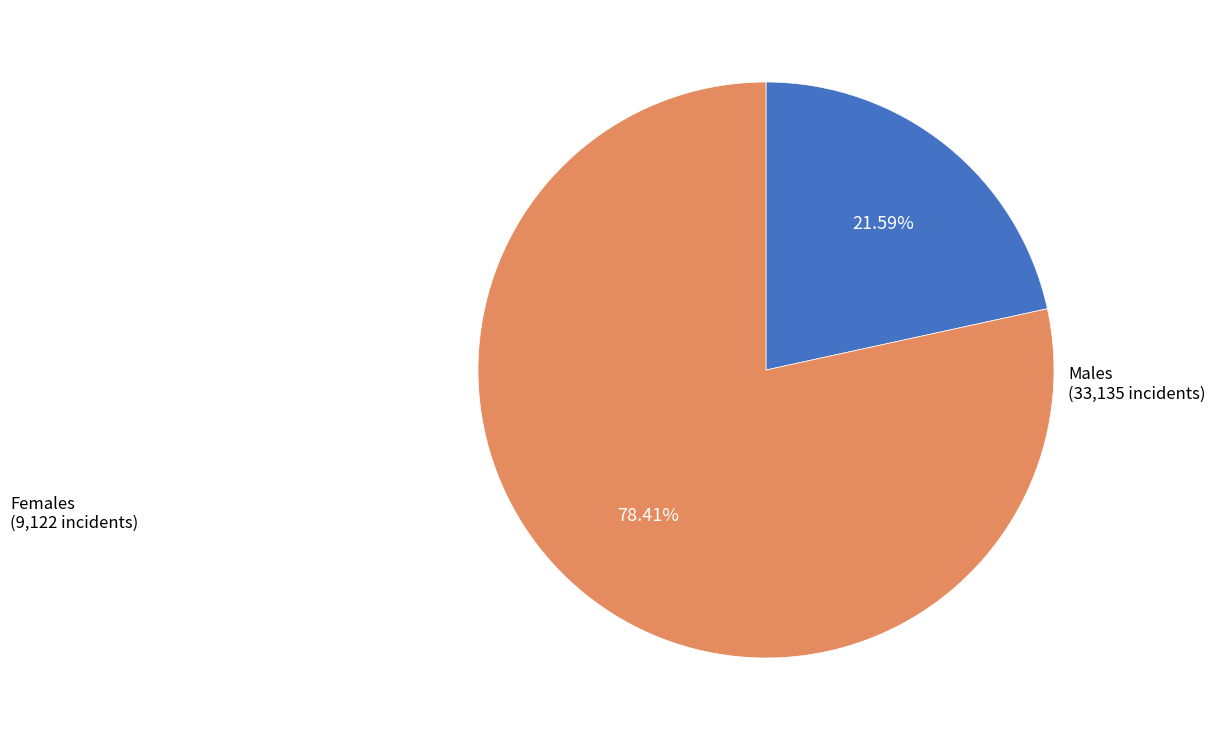

How many segments does this pie chart have?

2